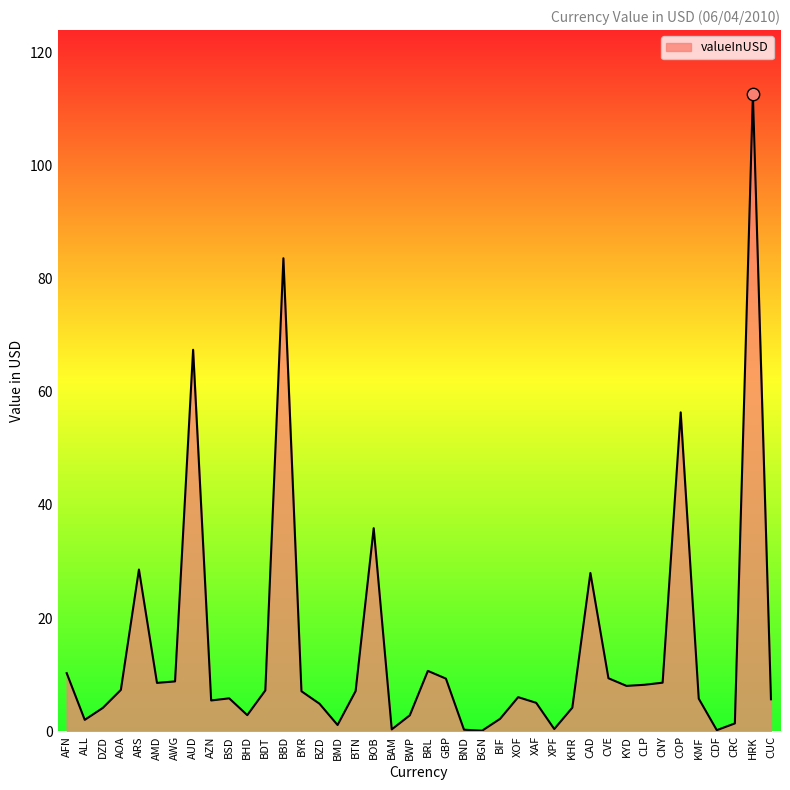

Approximately how many times larger is the value at XAF compared to CNY?

0.6